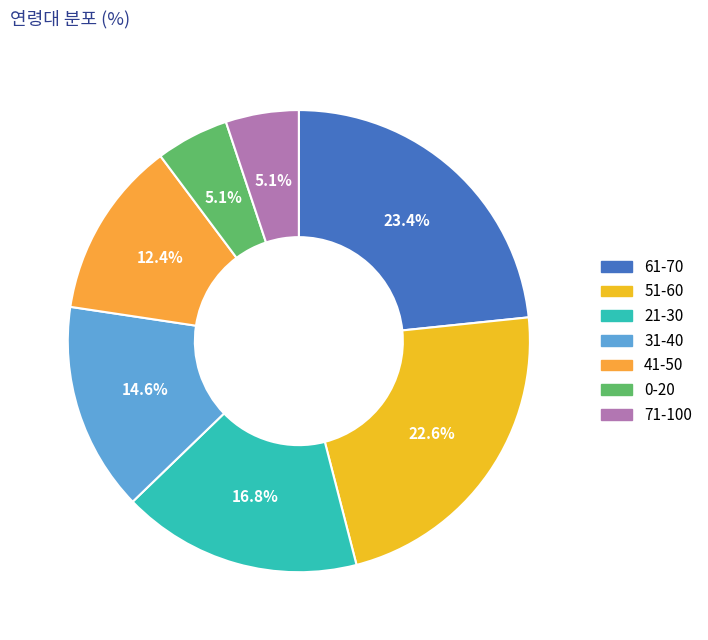

To the nearest percent, what portion does 21-30 represent?

17%